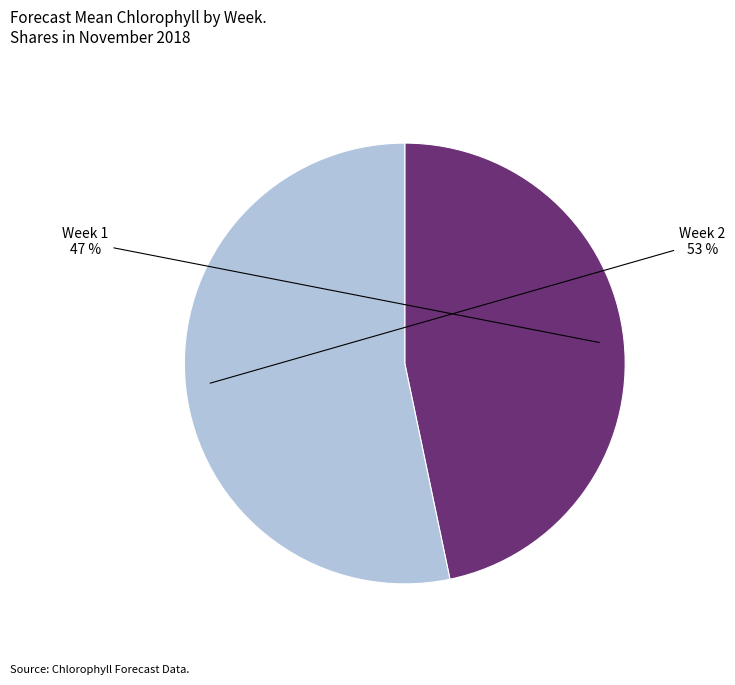

Does any single category account for the majority?

Yes